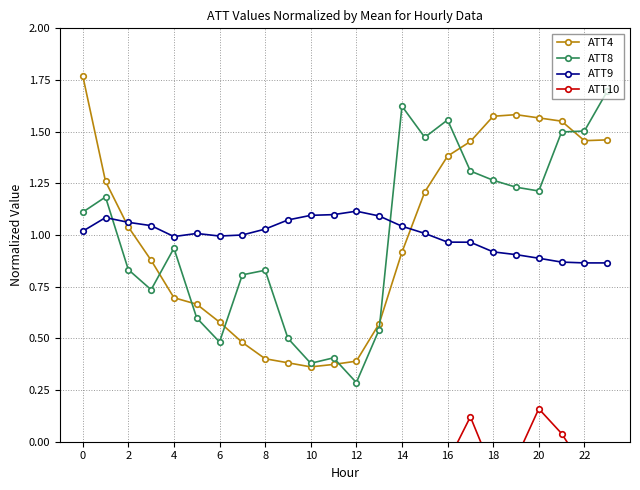

True or false: ATT9 has a value of 0.3 at 14.

False